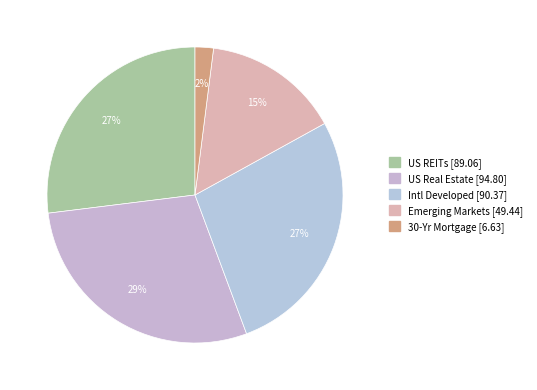

To the nearest percent, what is the difference between the 30-Yr Mortgage and US REITs slice percentages?

25%